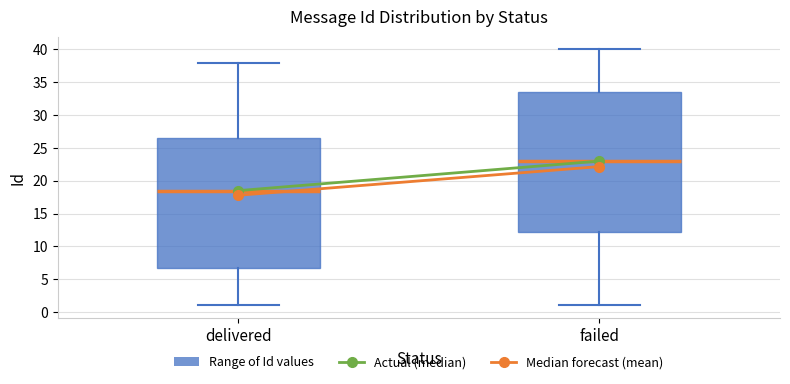

Comparing the boxes themselves (not the whiskers), which one is the tallest?

failed